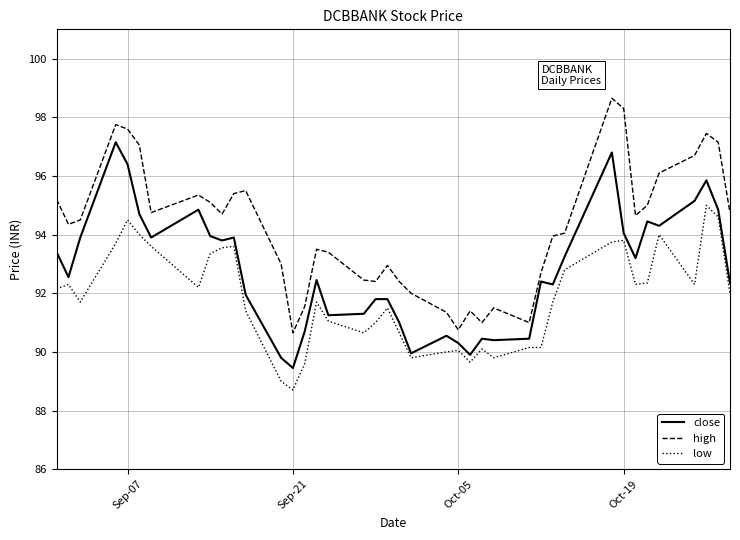

Count the number of categories in the chart.

40